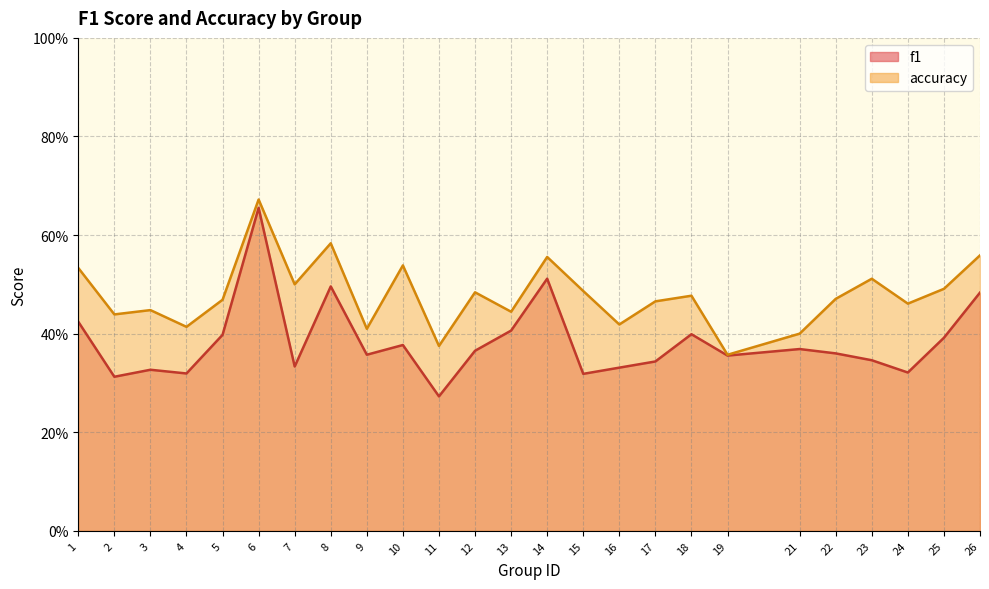

At which category does accuracy reach its first local peak?

3